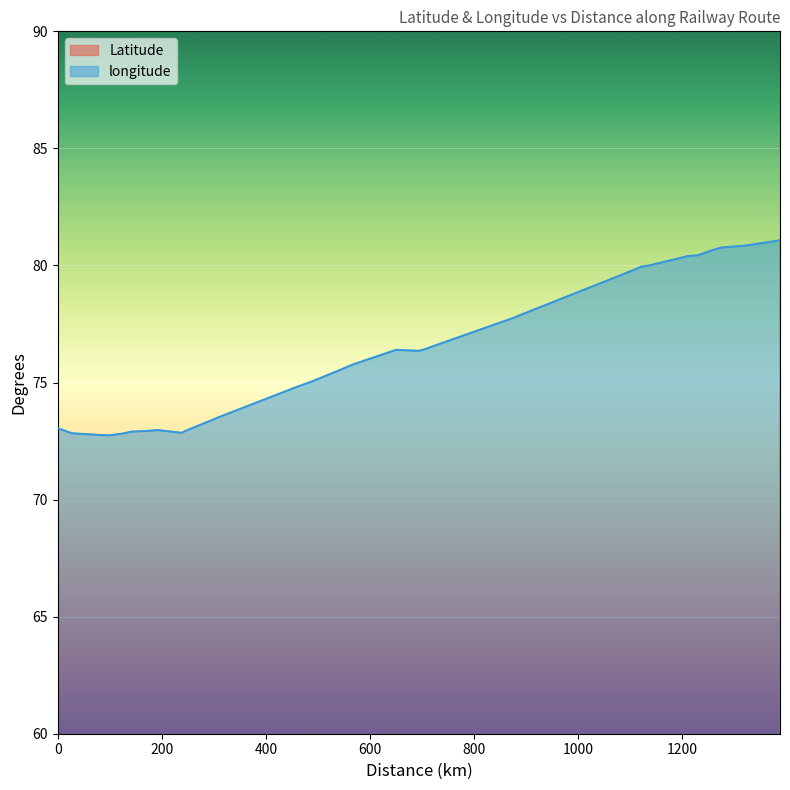

How many categories are shown in the chart?

40